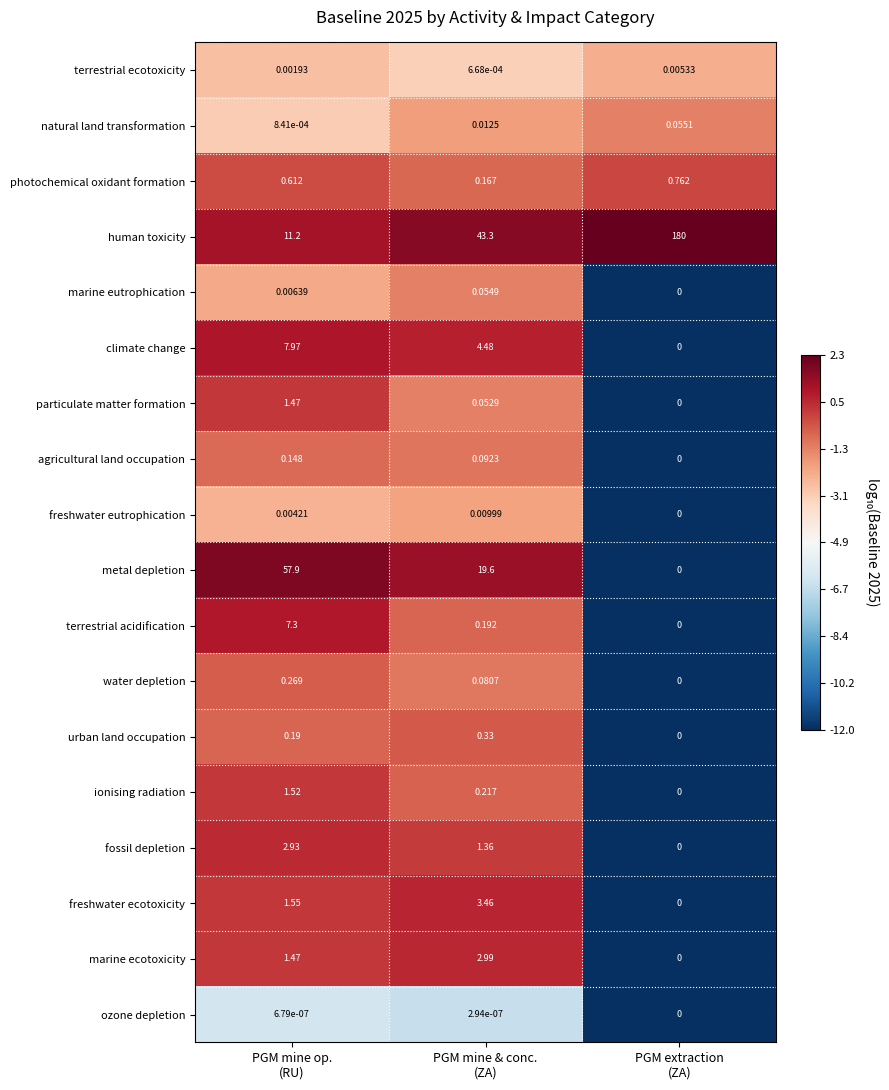

Which series has the widest spread of values?

human toxicity